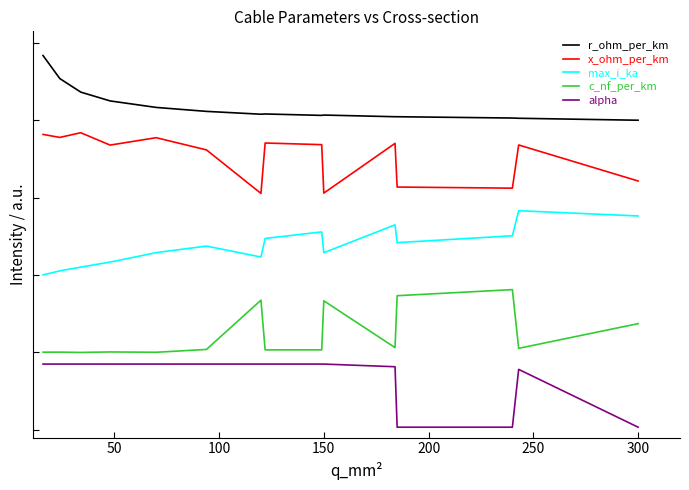

Does the chart display data point markers on the line(s)?

No